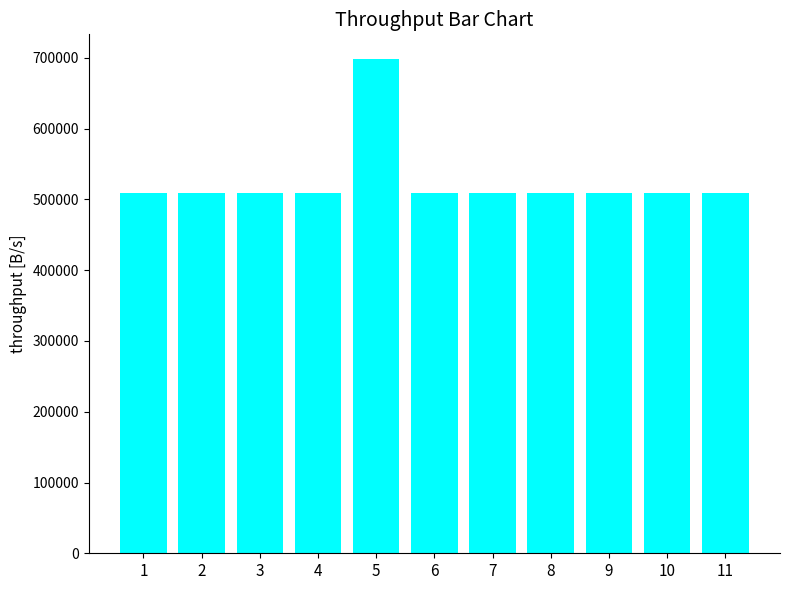

Is it true that the value at 2 is 508744?

True